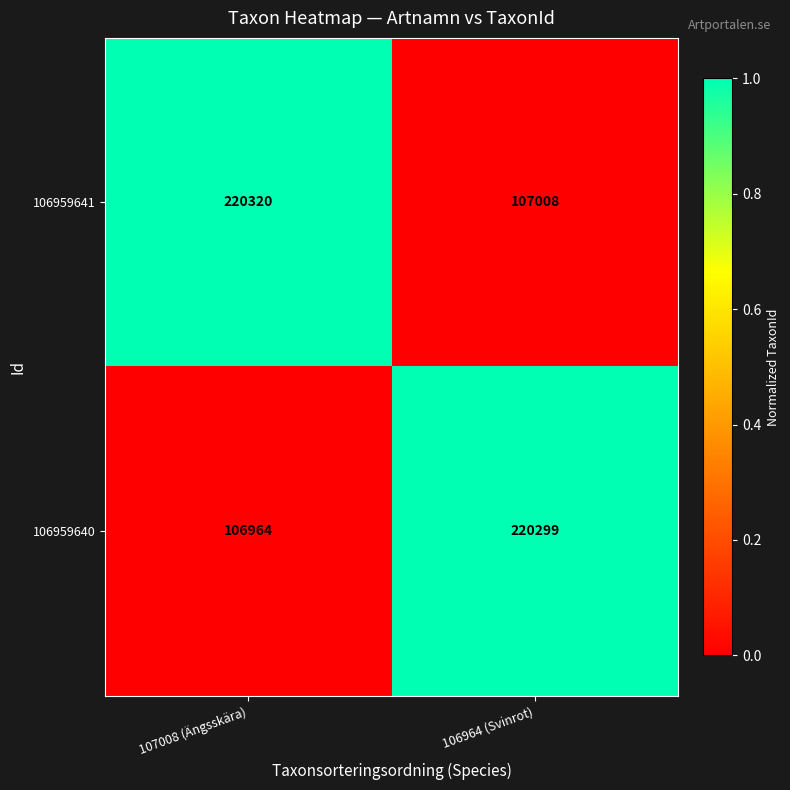

Between 107008 (Ängsskära) and 106964 (Svinrot), which series saw the biggest shift?

106959640